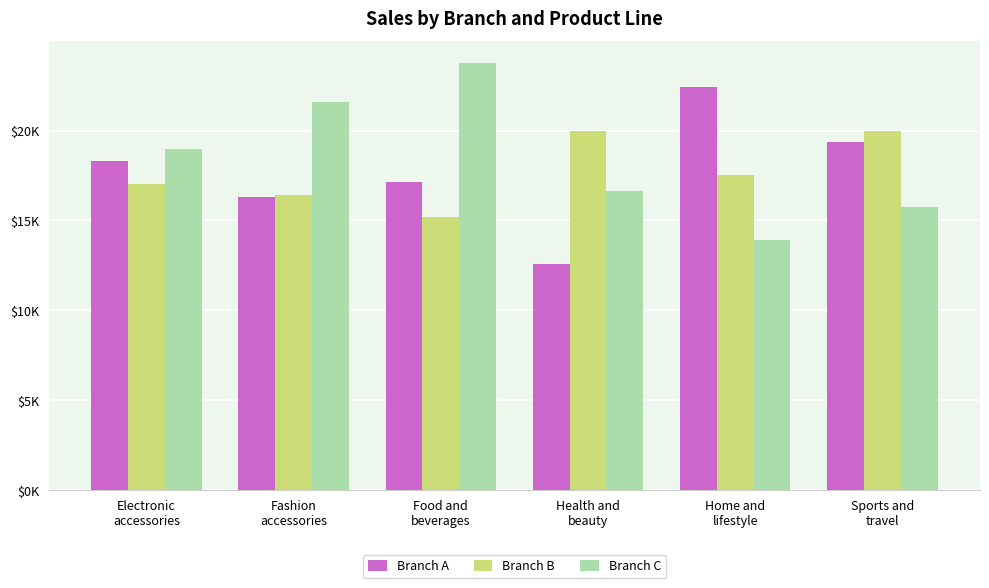

Is the value of Branch A at Fashion
accessories greater than the value of Branch B at Food and
beverages?

Yes